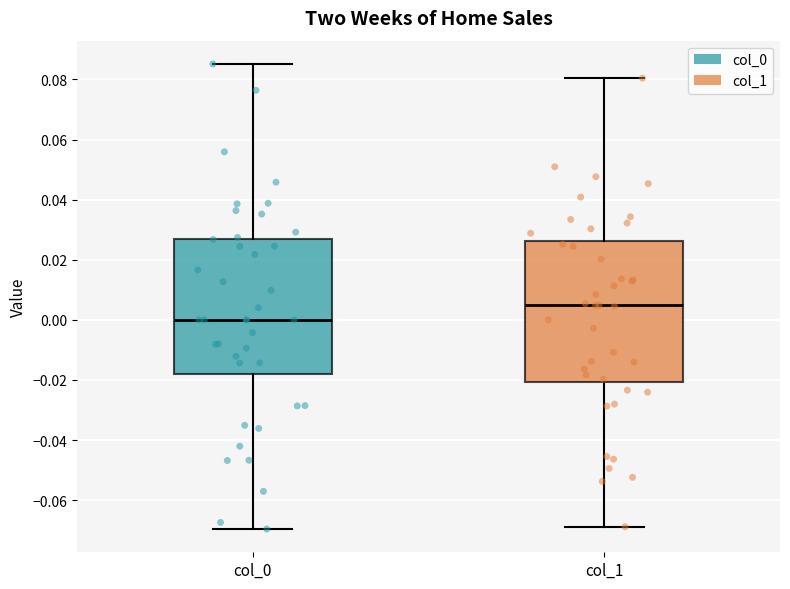

Reading left to right, read every box against the y-axis: the position of its median line, the range the box covers, and the ends of its whiskers. The values are not printed on the chart, so give them approximately, as read against the axis.

col_0: median 0.000, box -0.018 to 0.026, whiskers -0.070 to 0.086
col_1: median 0.004, box -0.020 to 0.026, whiskers -0.068 to 0.080